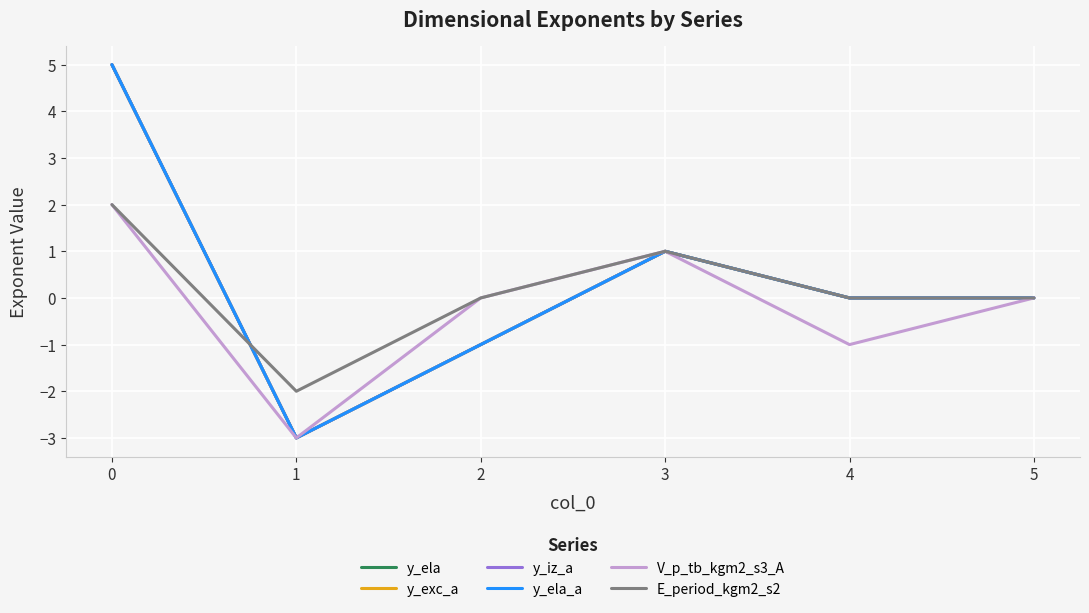

How many lines are shown in the chart?

6